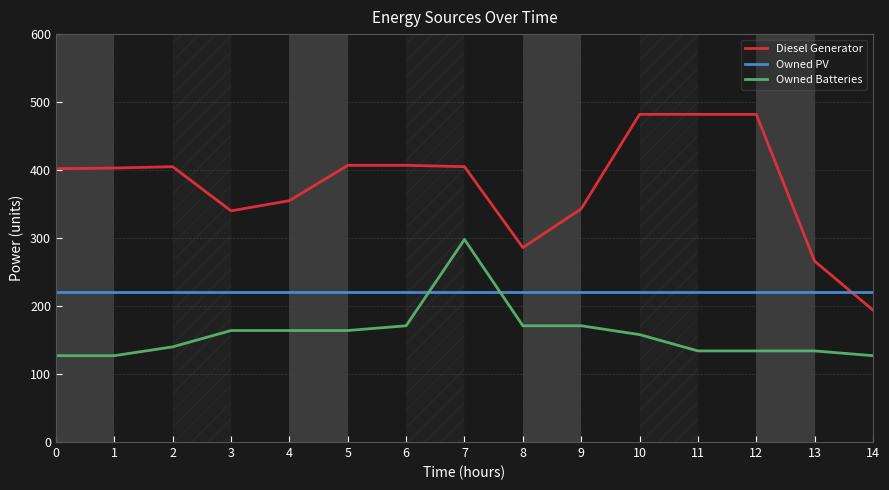

The Owned PV series shows 363 at 14. True or false?

False